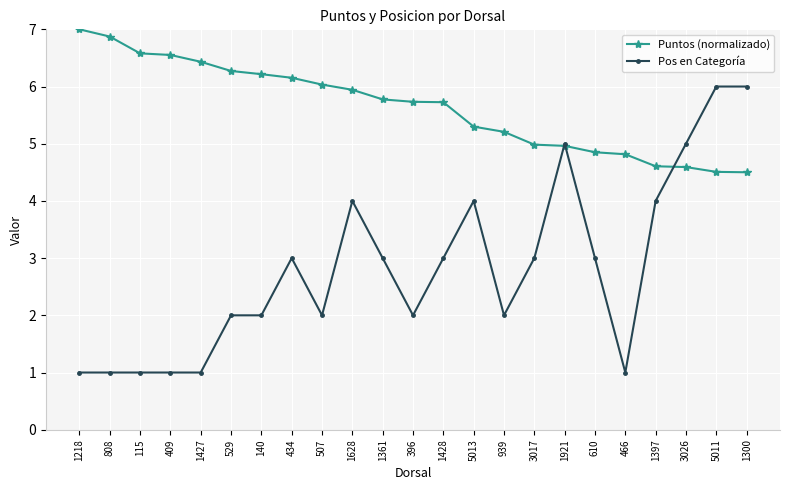

Which series has the widest spread of values?

Pos en Categoría